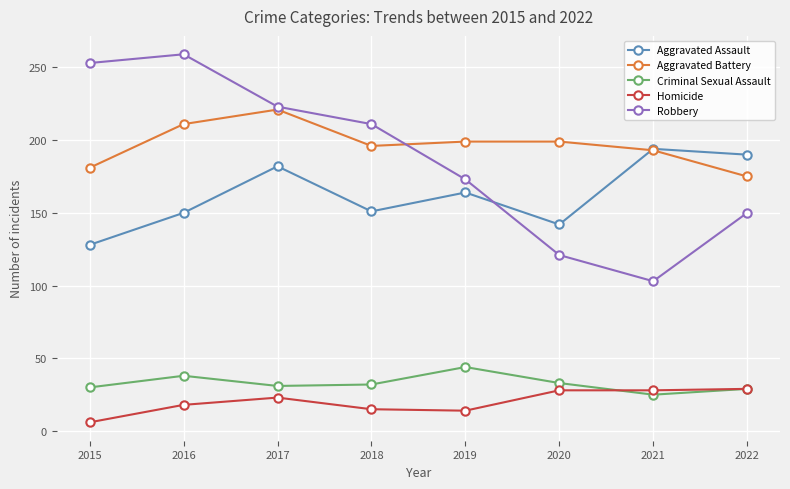

Count the number of data series in this chart.

5